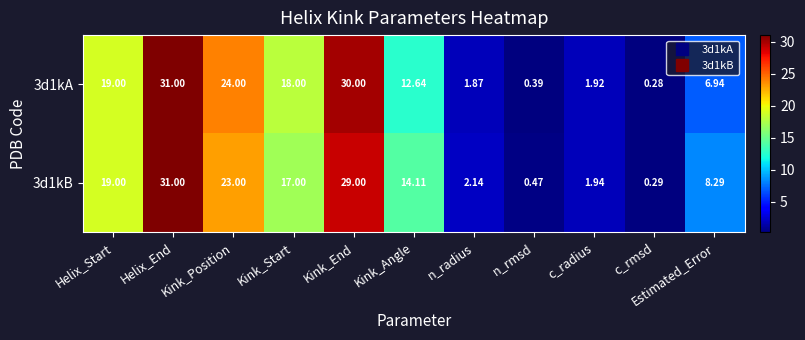

At which category does the chart reach its minimum across all series?

c_rmsd